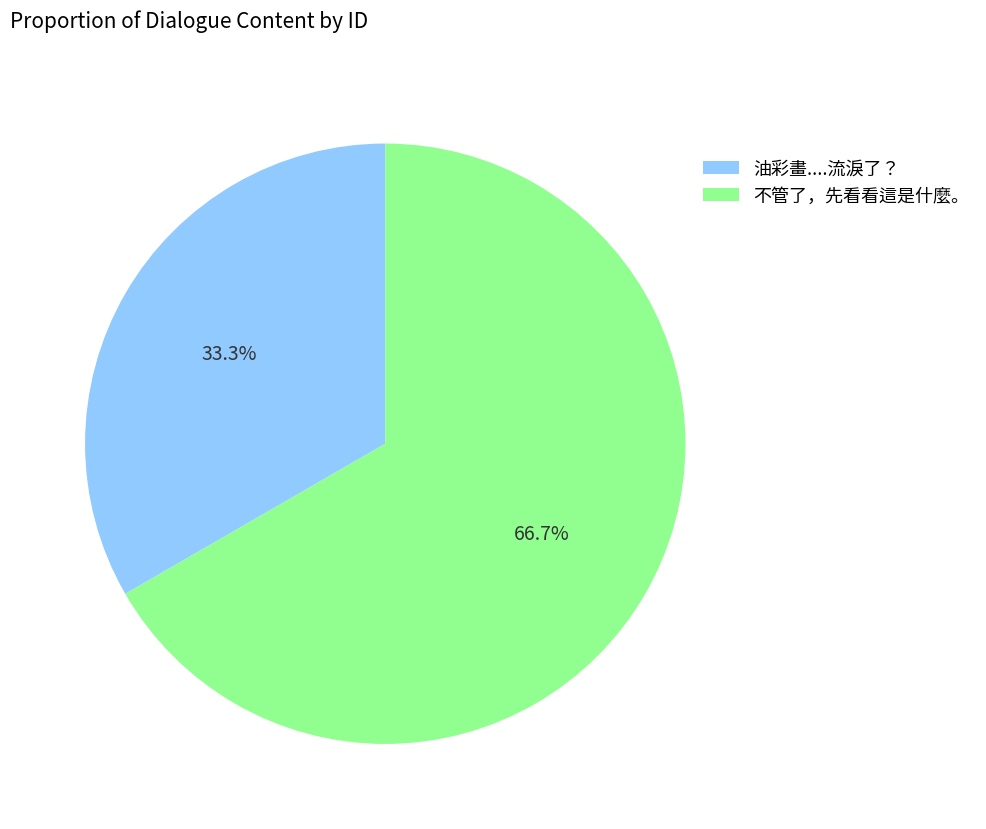

Do 油彩畫....流淚了？ and 不管了，先看看這是什麼。 together represent more than half of the pie?

Yes